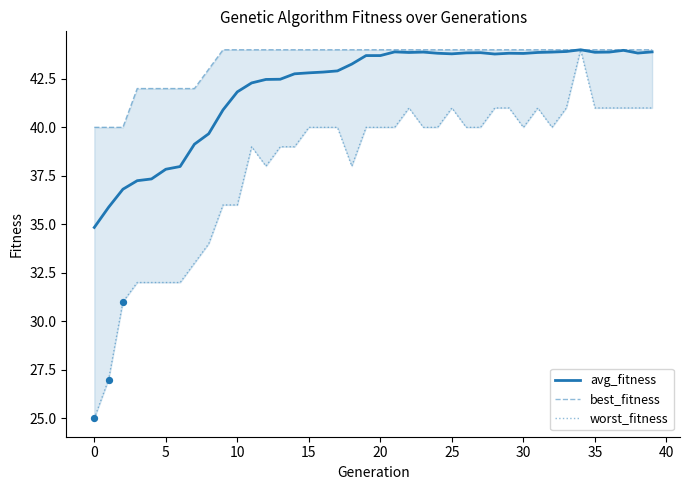

Which series has the largest total across all categories?

best_fitness